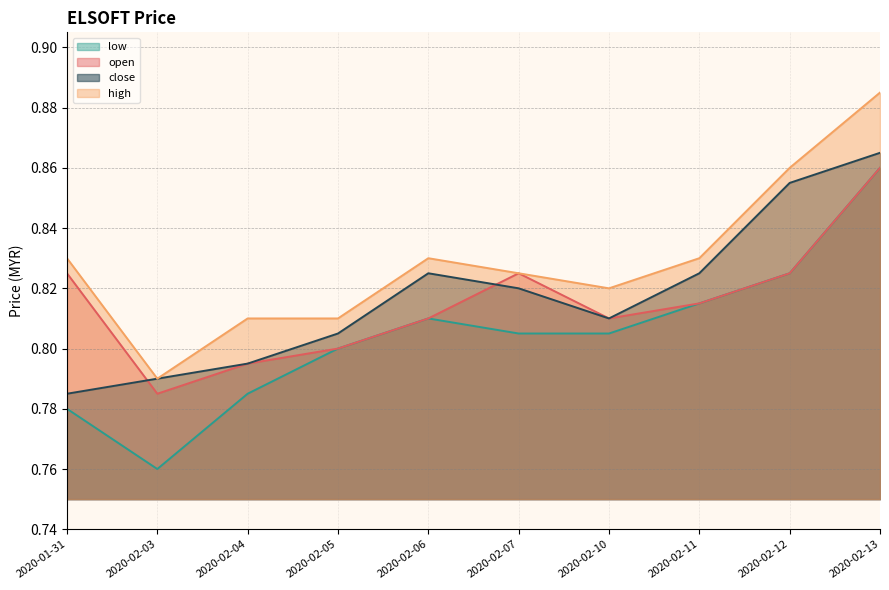

Between 2020-02-05 and 2020-02-03, which is larger?

2020-02-05